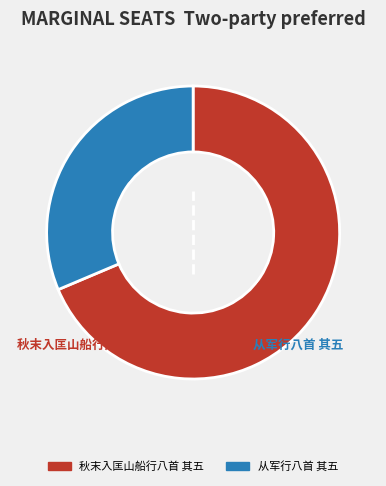

The 从军行八首 其五 slice represents 19% of the pie. True or false?

False